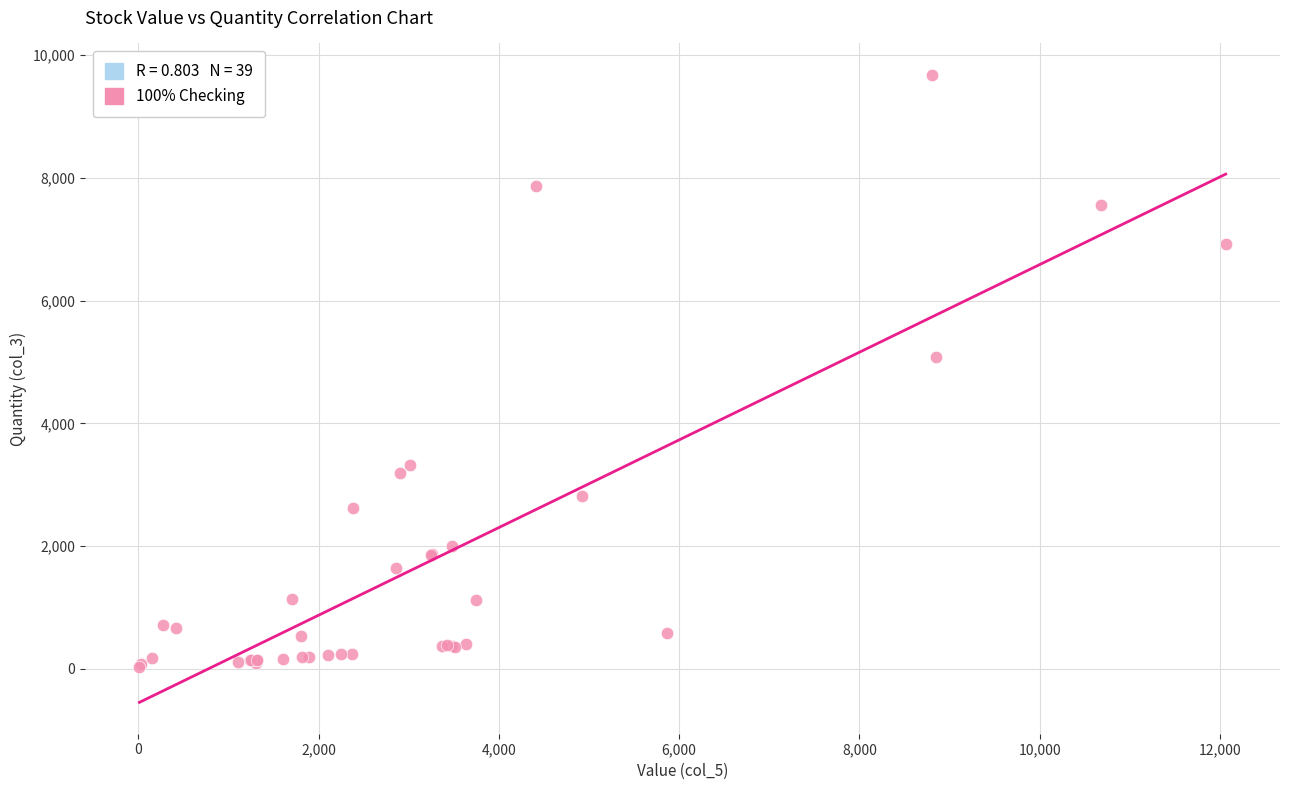

What Y value in the scatter plot is closest to 4859?

5076